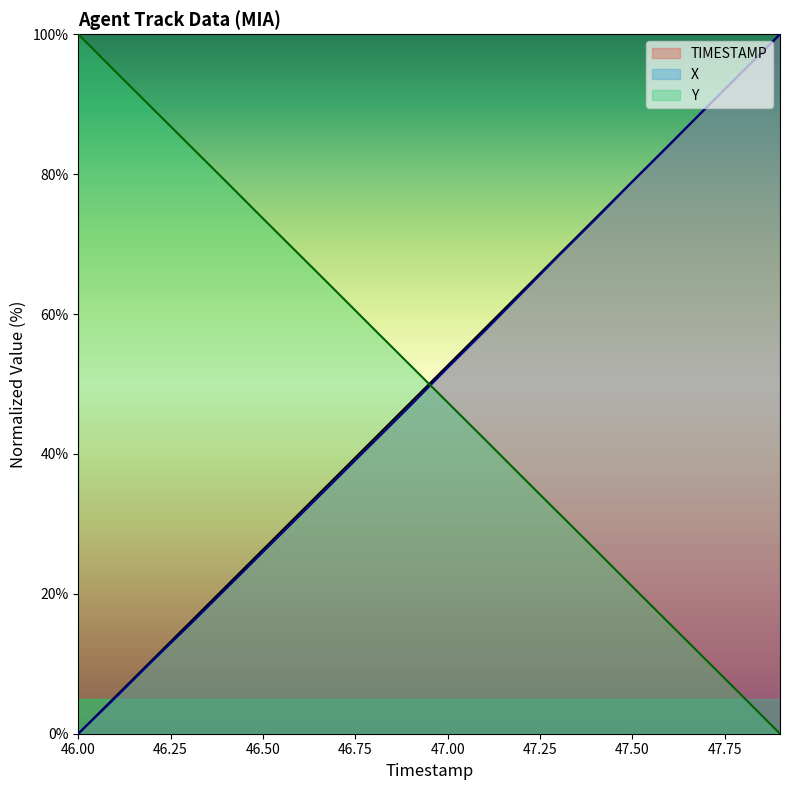

How many data points in TIMESTAMP are less than 52?

10